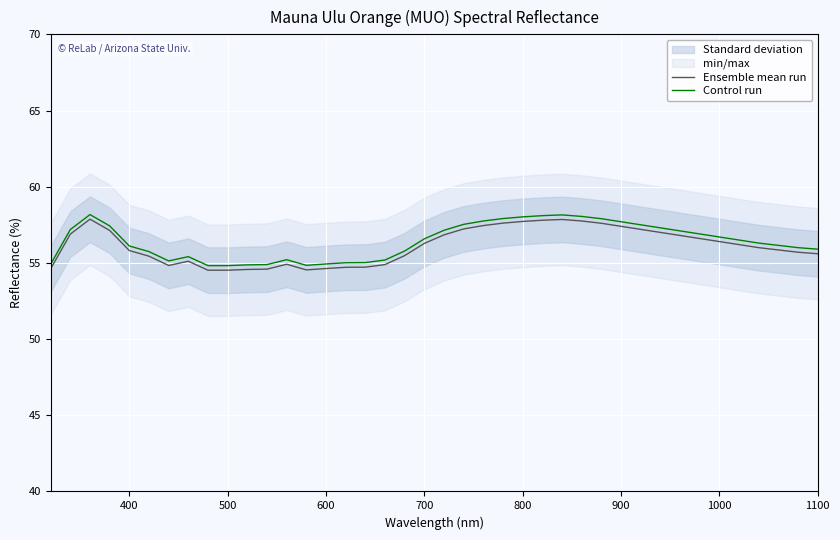

What is the maximum value for Ensemble mean run?

57.9